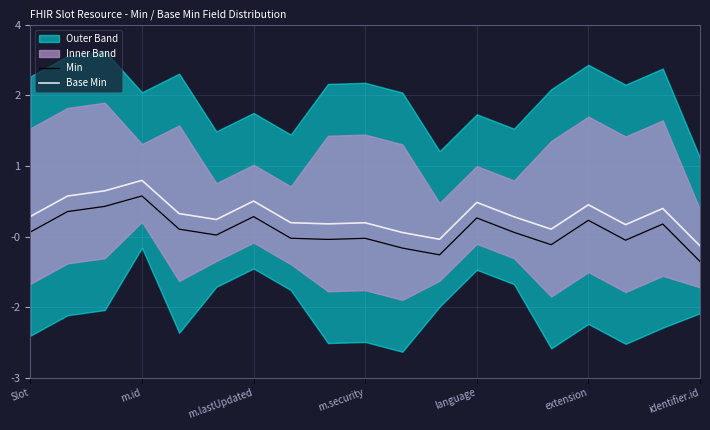

Which series changed the most between m.id and 8?

Min